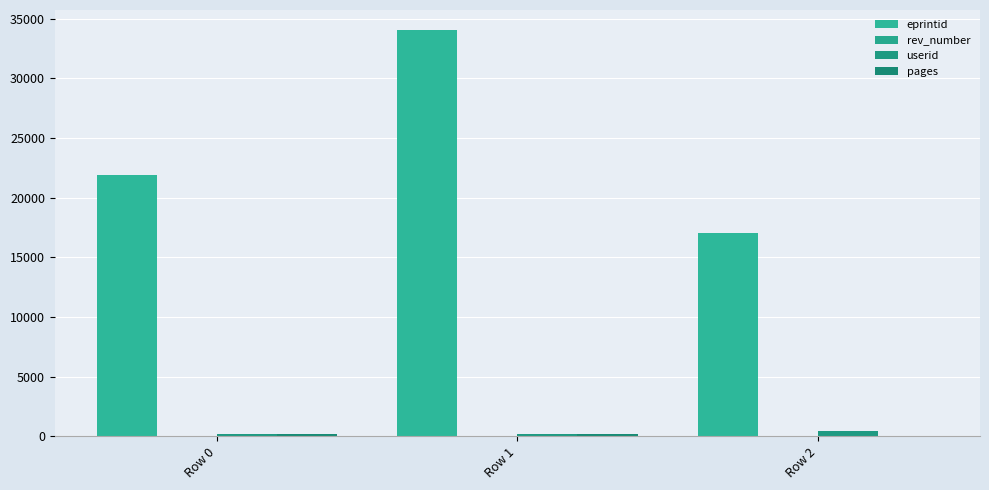

Which label corresponds to the smallest value in the chart?

Row 2